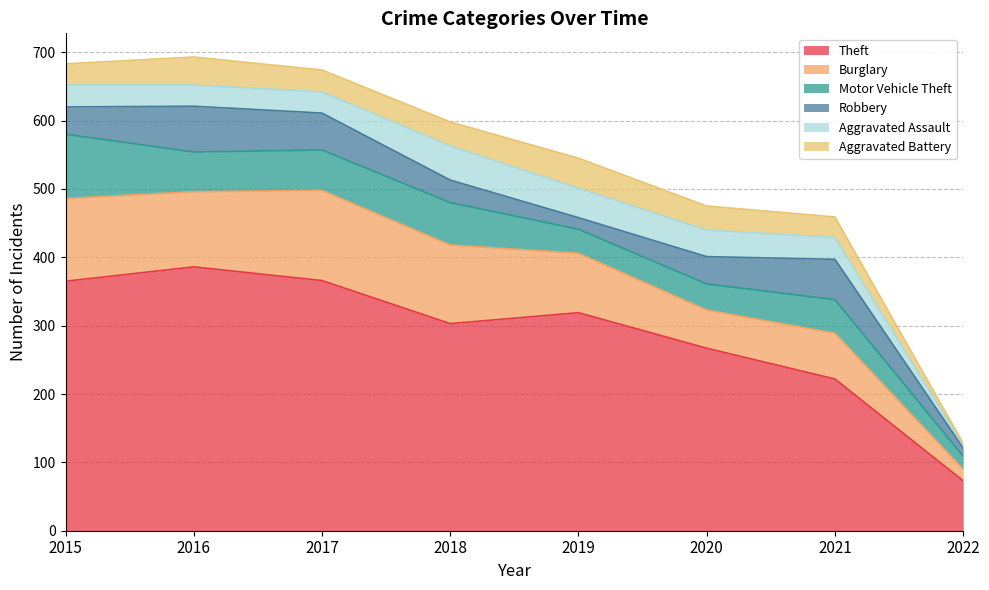

What is the value of the Theft point at the 1st from the left?

365